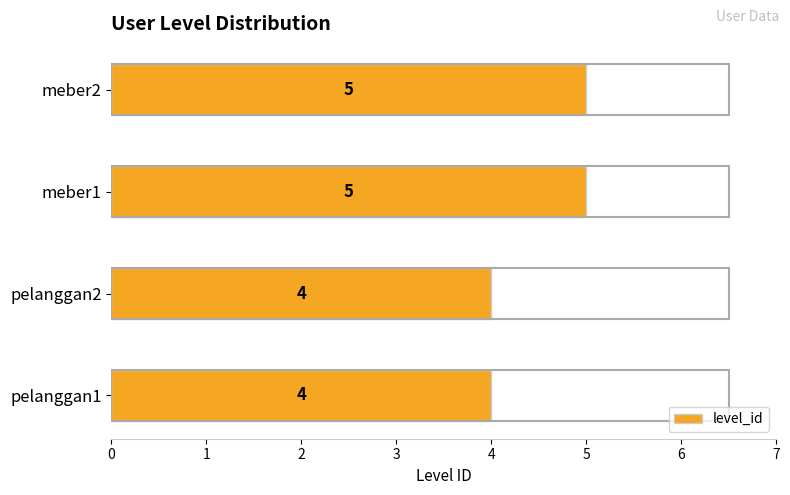

Is it true that the value at meber1 is 5?

True